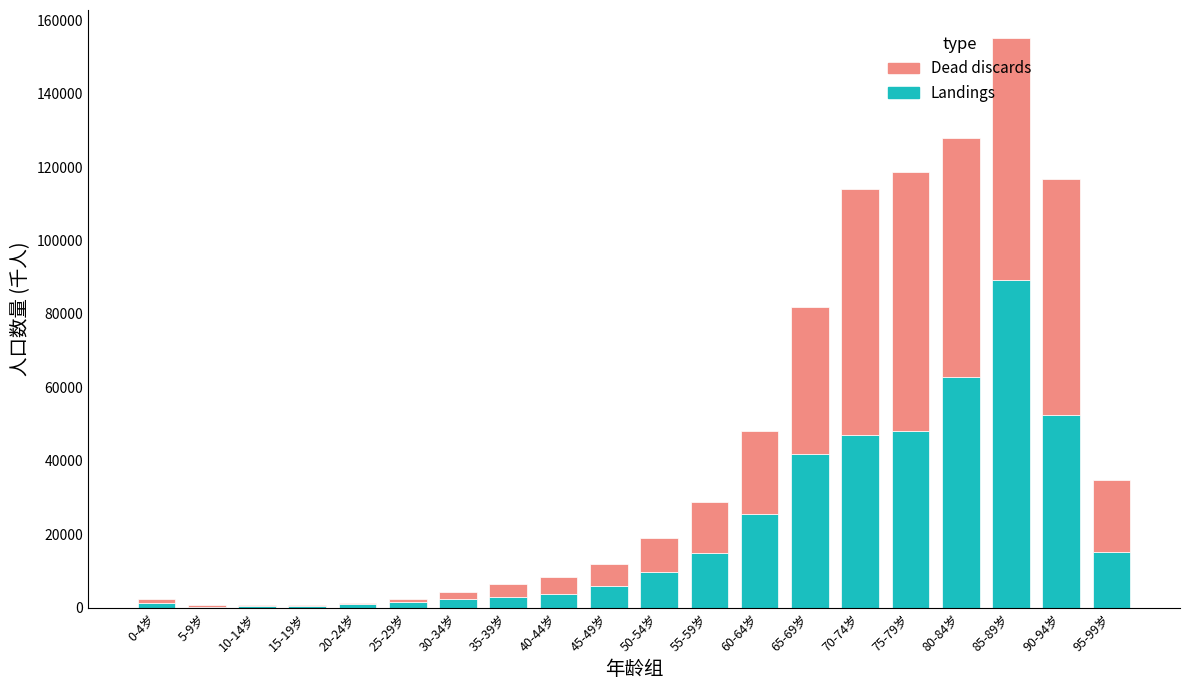

At which label does Landings reach its peak?

85-89岁